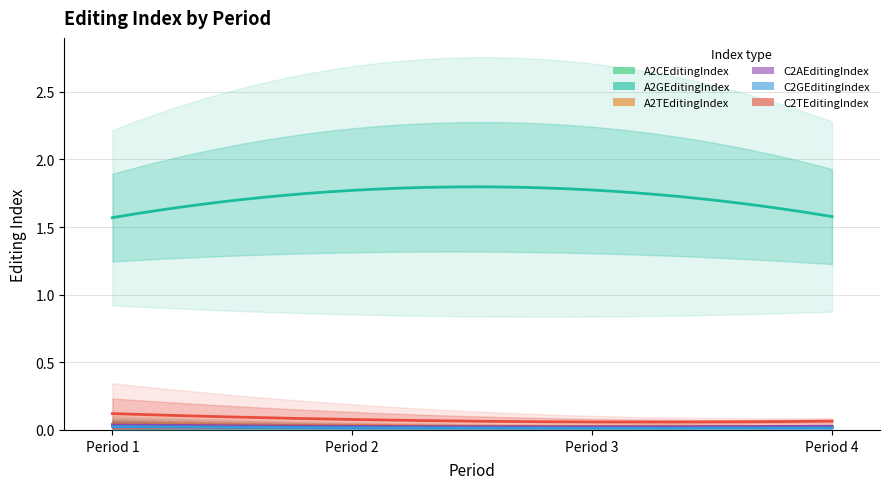

True or false: A2TEditingIndex and C2TEditingIndex intersect in this chart.

False